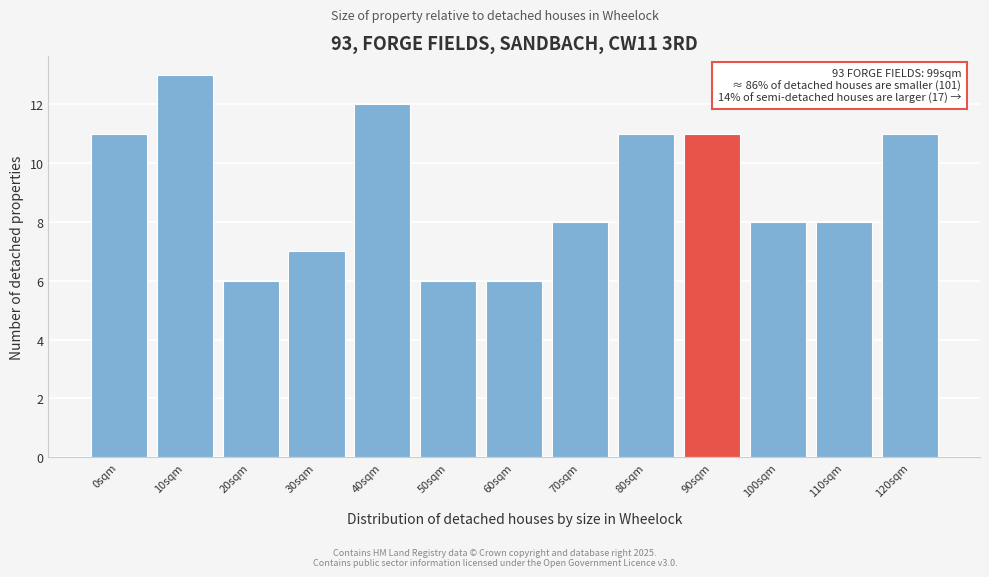

Reading left to right, extract all data points from this chart.

11	13	6	7	12	6	6	8	11	11	8	8	11